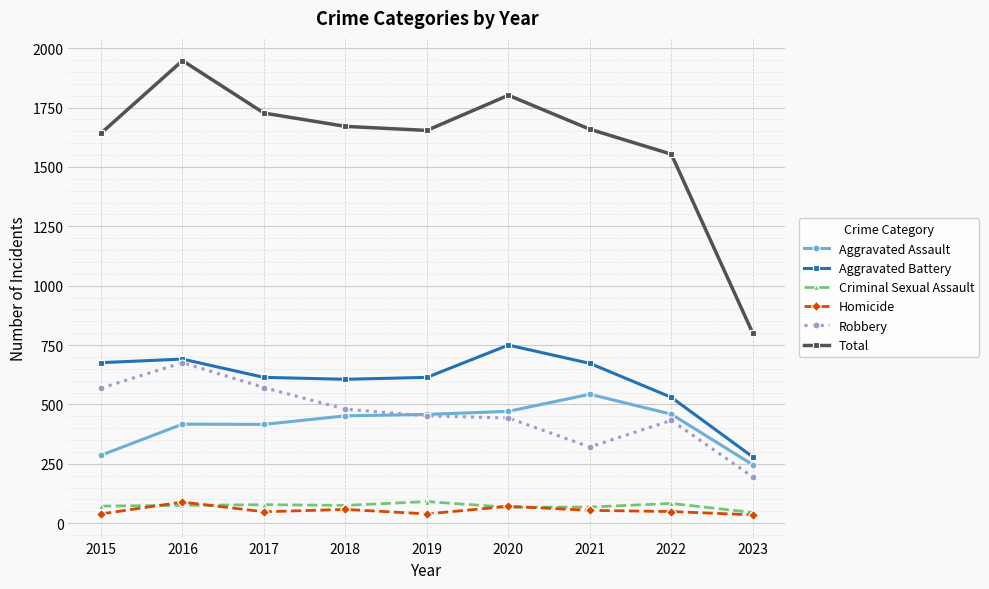

What is the total value across all series at 2020?

3604